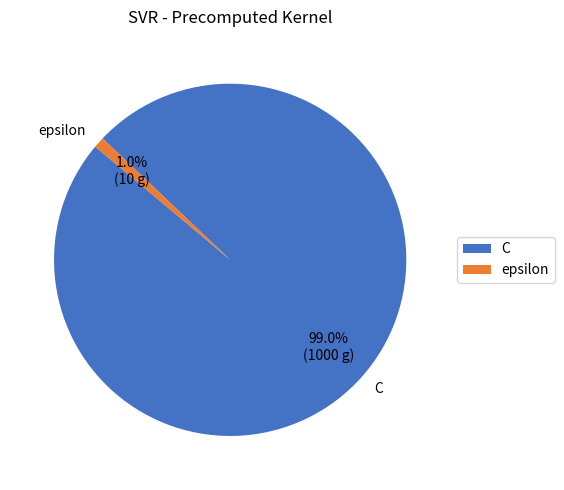

To the nearest percent, what percentage of the pie is epsilon?

1%